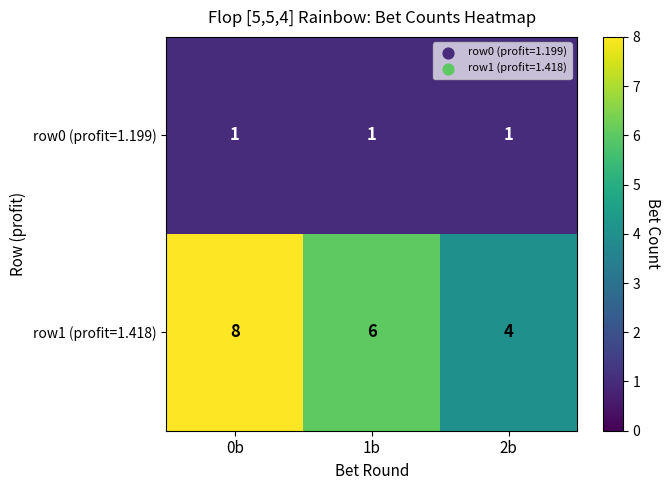

True or false: row1 (profit=1.418) has a value of 10 at 1b.

False